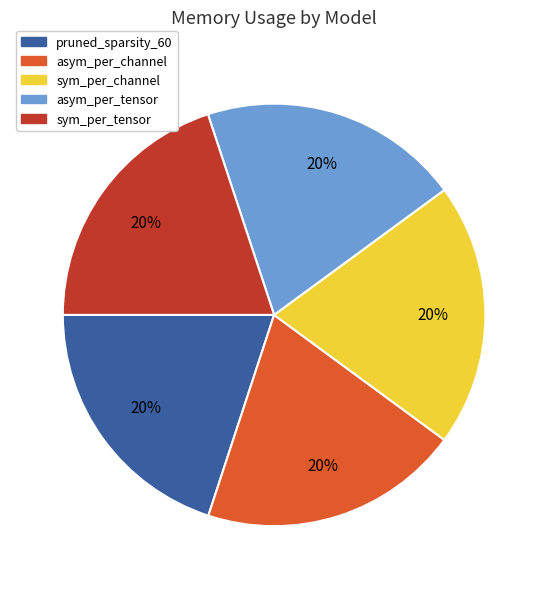

Approximately how many times larger is the value at sym_per_tensor compared to sym_per_channel?

1.0